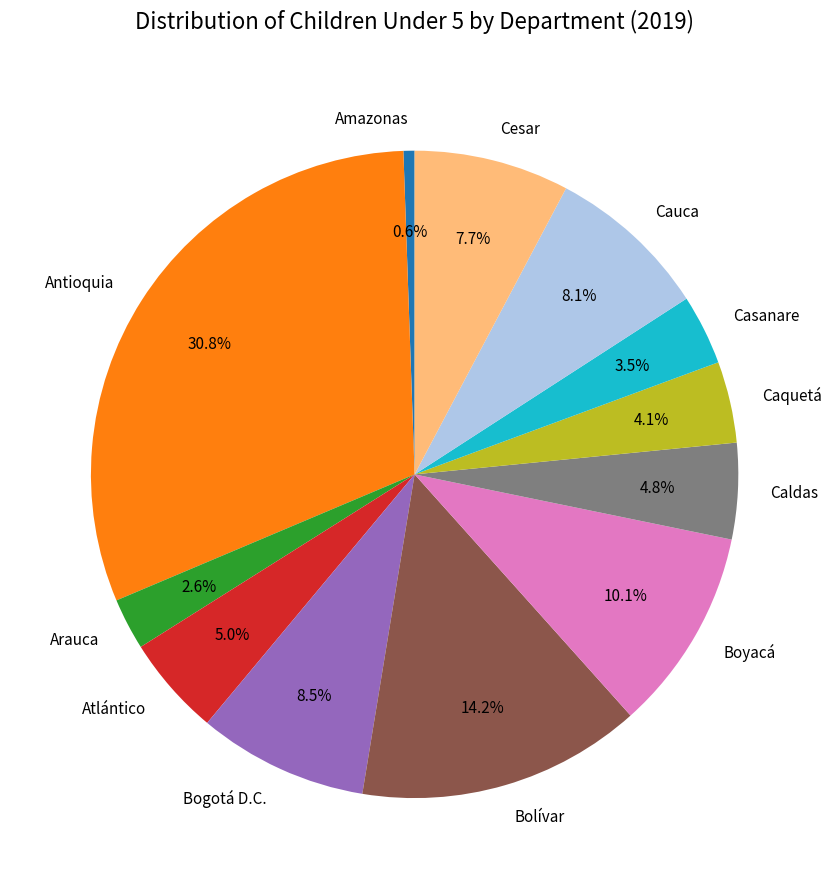

To the nearest percent, what percentage of the pie is Arauca?

3%